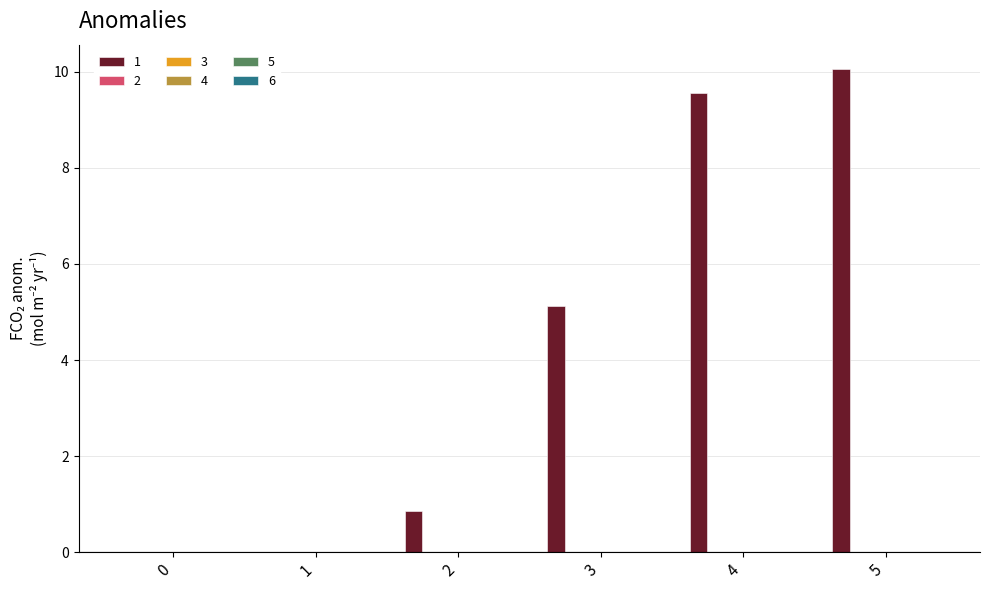

What is the maximum value shown in the chart?

10.1